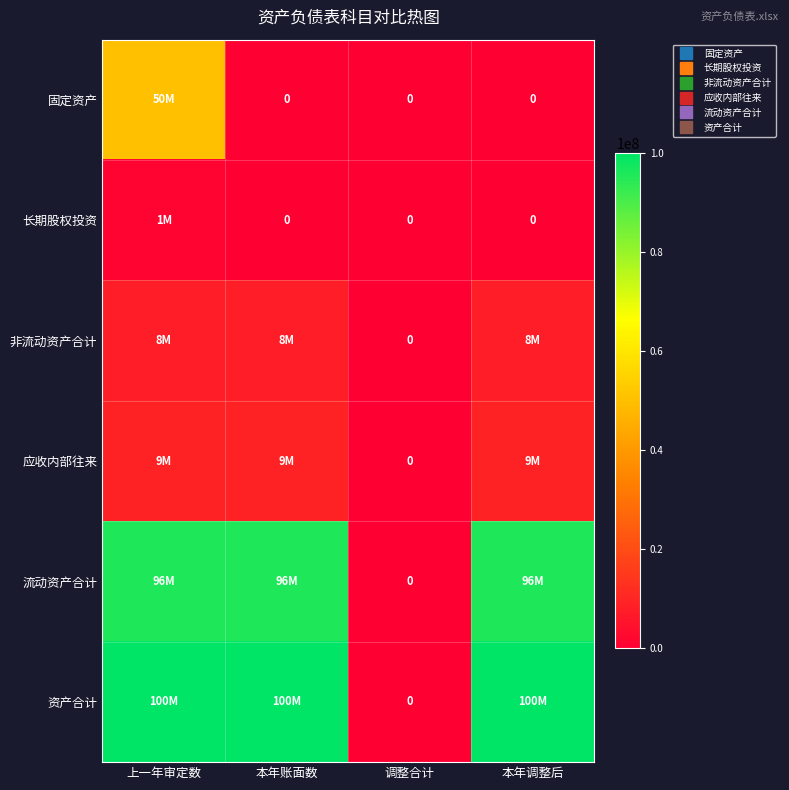

What is the difference between the highest and lowest values at 本年账面数?

100000000